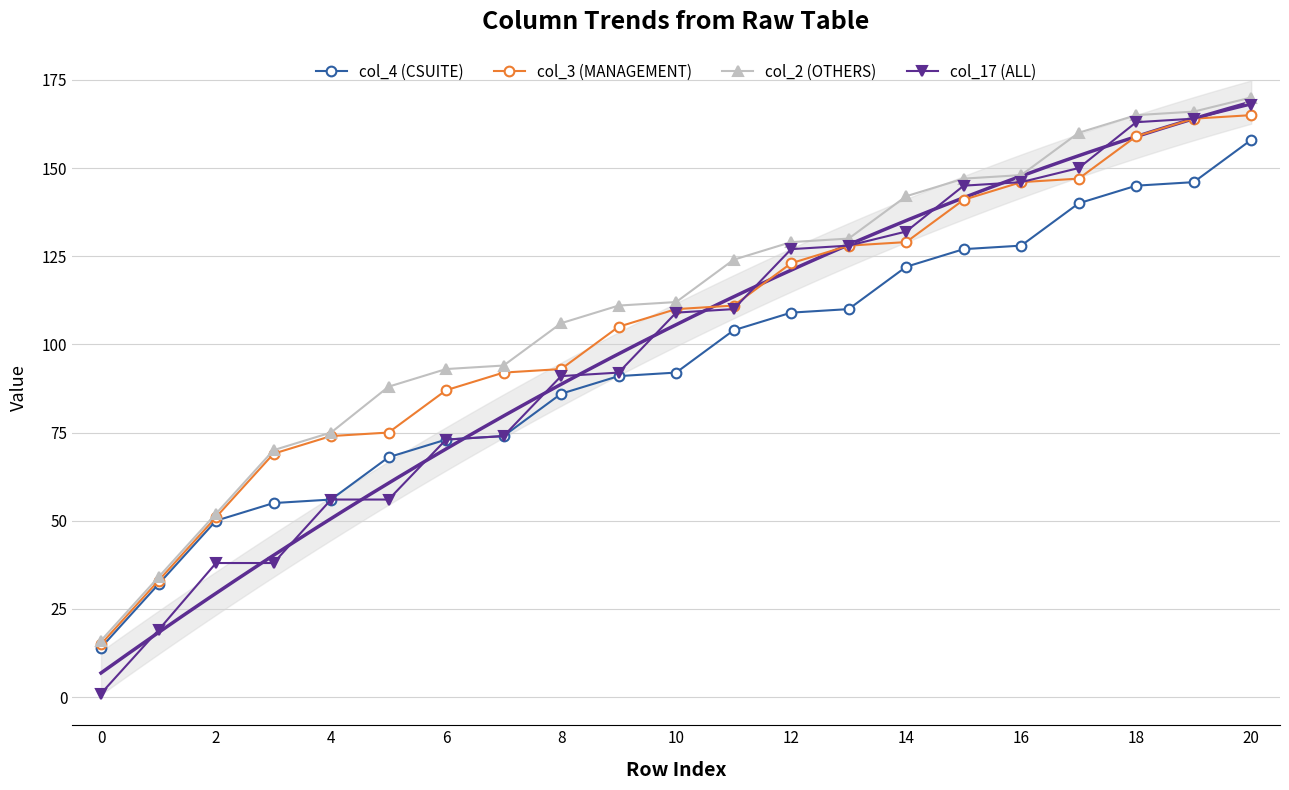

What is the difference between the col_3 (MANAGEMENT) values at 20 and 16?

19